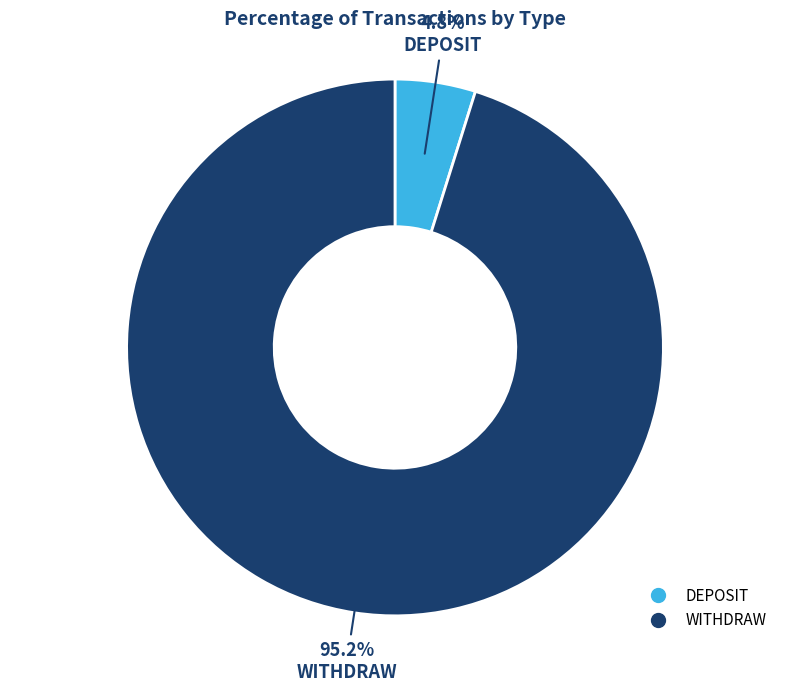

To the nearest percent, what portion does WITHDRAW represent?

95%